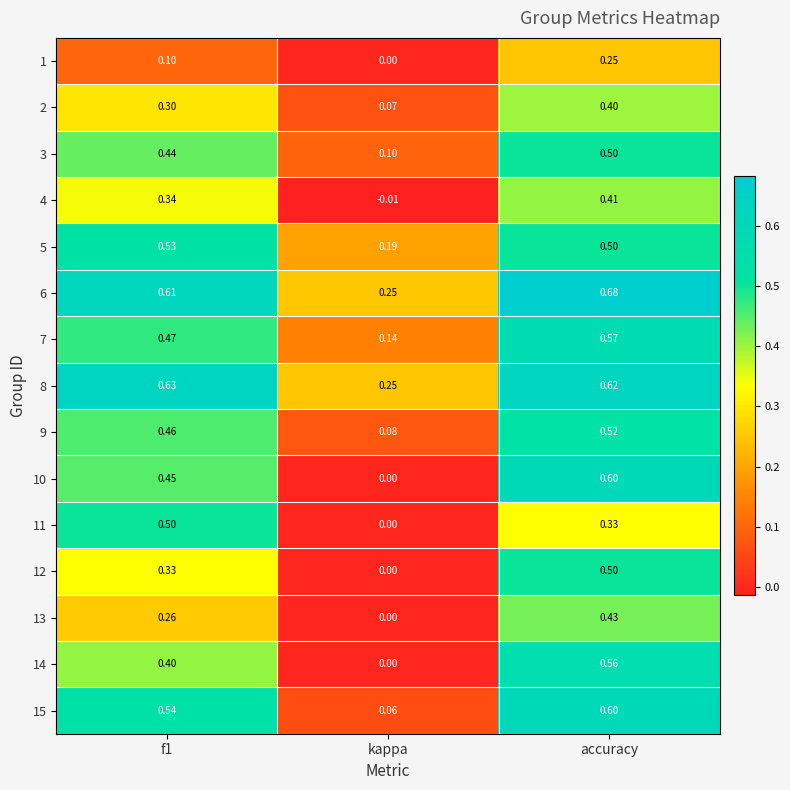

Which series has the widest spread of values?

10